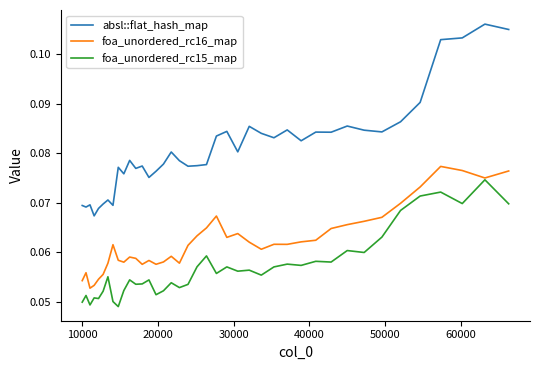

True or false: foa_unordered_rc15_map and absl::flat_hash_map intersect in this chart.

False